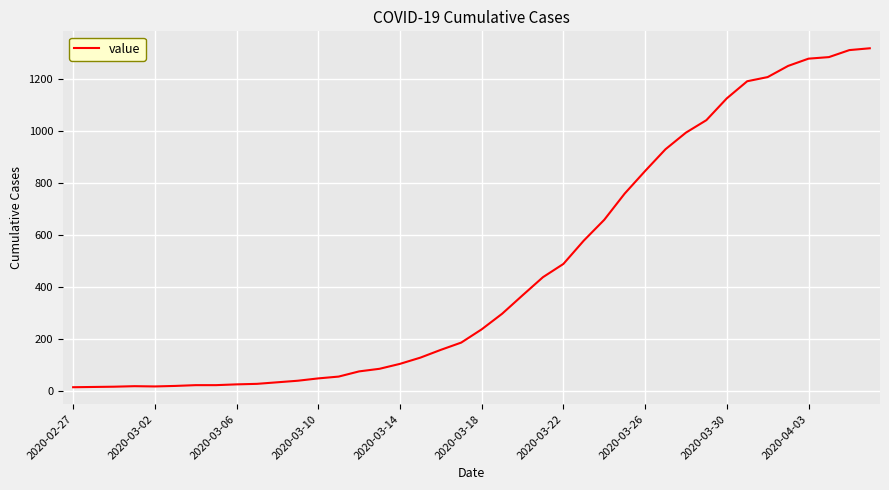

What is the maximum value shown in the chart?

1319